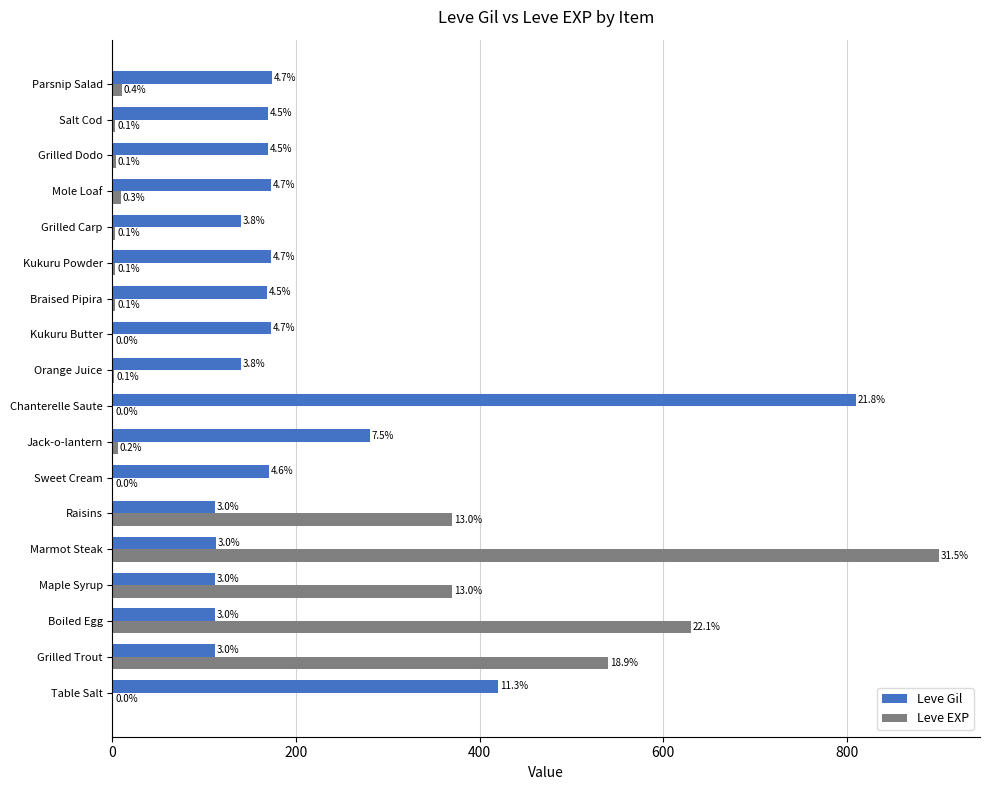

List the series in order of their overall mean, lowest first.

Leve EXP, Leve Gil